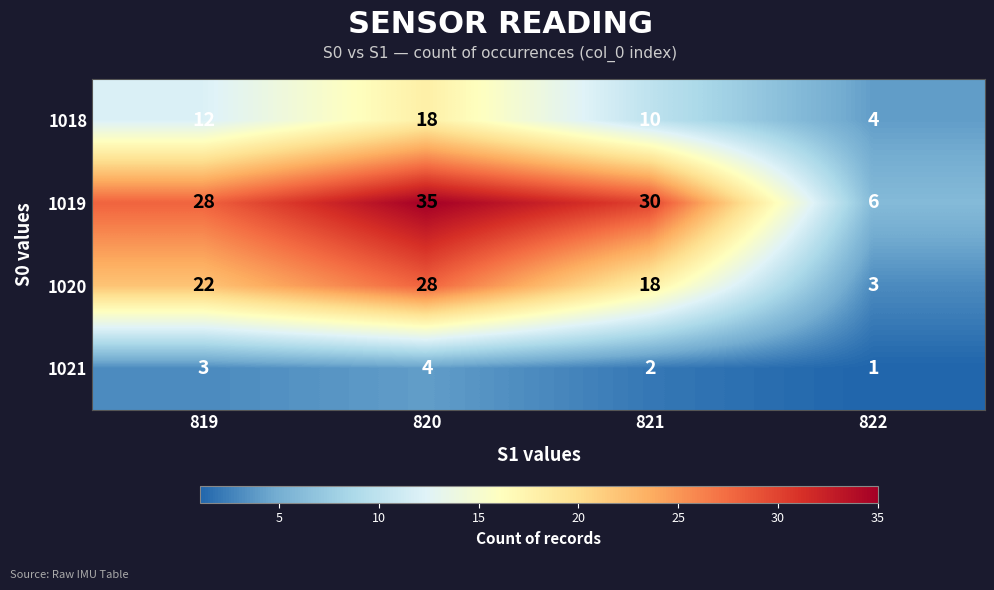

At how many categories does at least one series exceed 13?

3